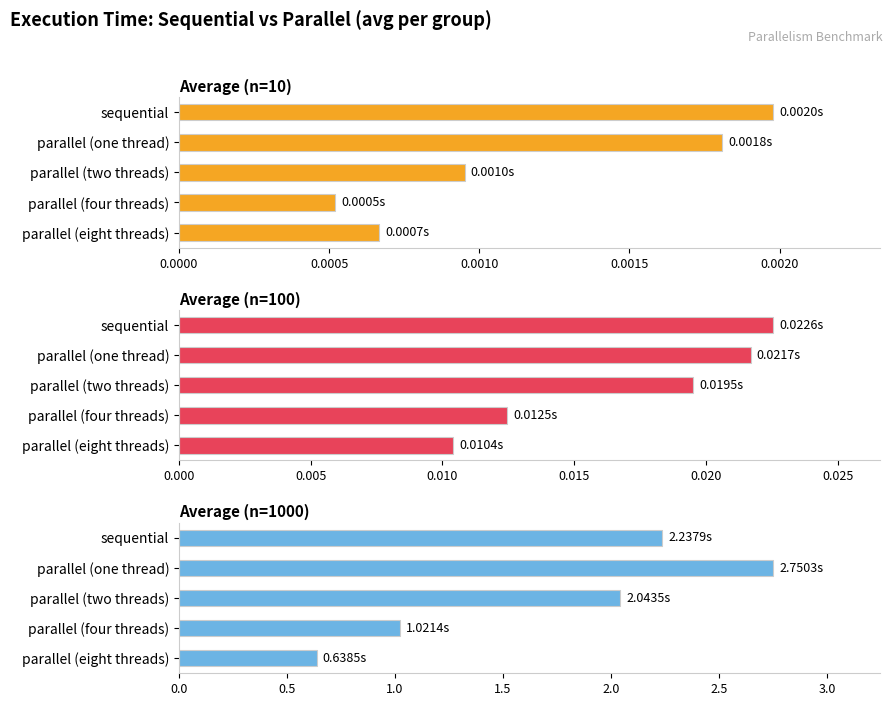

What are all the series names shown in the legend?

Average (n=10), Average (n=100), Average (n=1000)